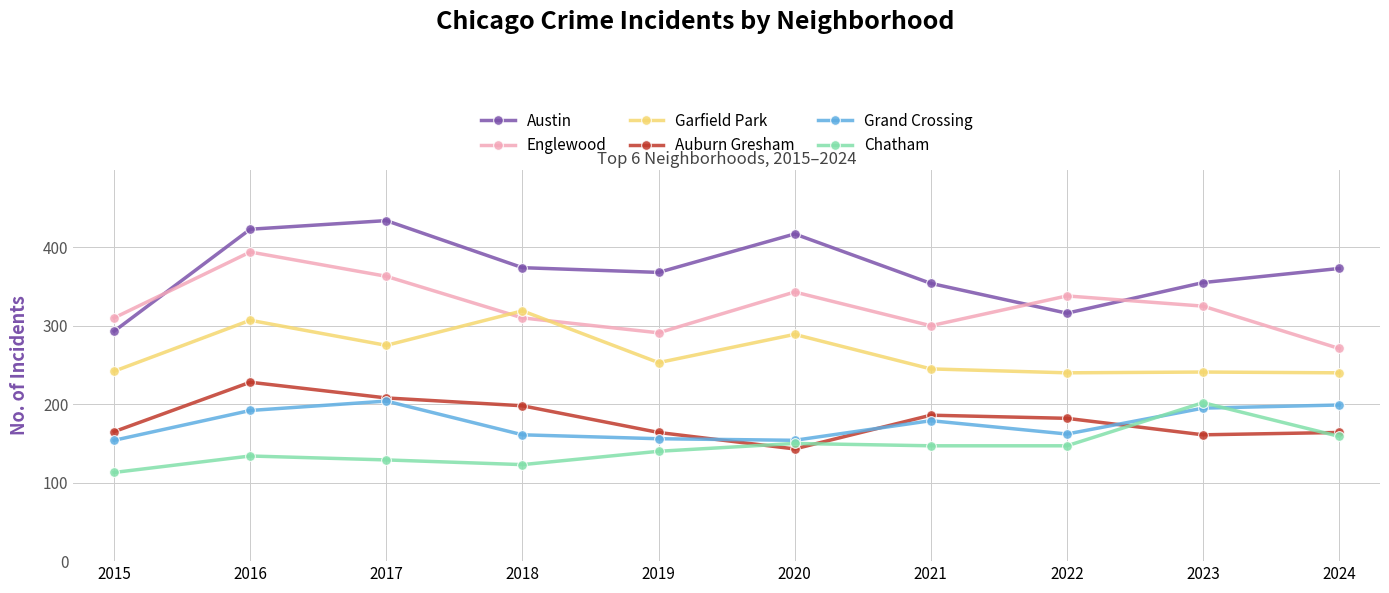

What is the spread (max minus min) of values at 2024?

214